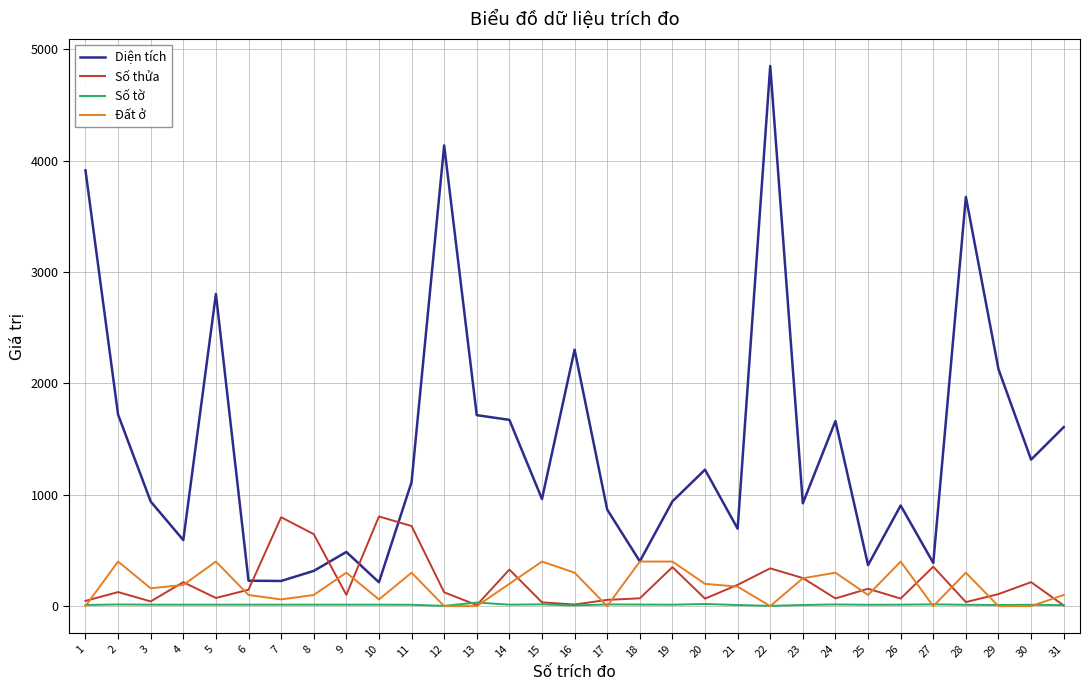

Rank the series at 11 from highest to lowest value.

Diện tích, Số thửa, Đất ở, Số tờ